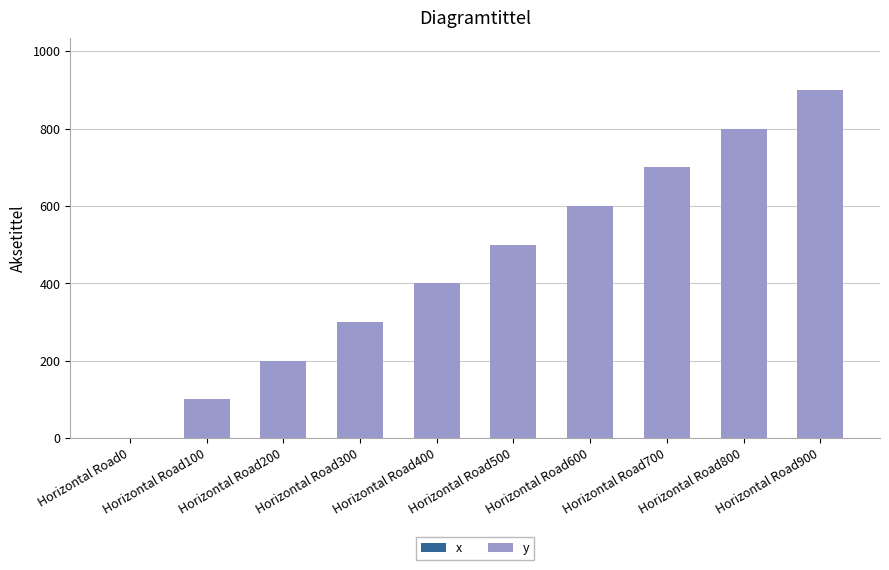

Count the number of categories in the chart.

10